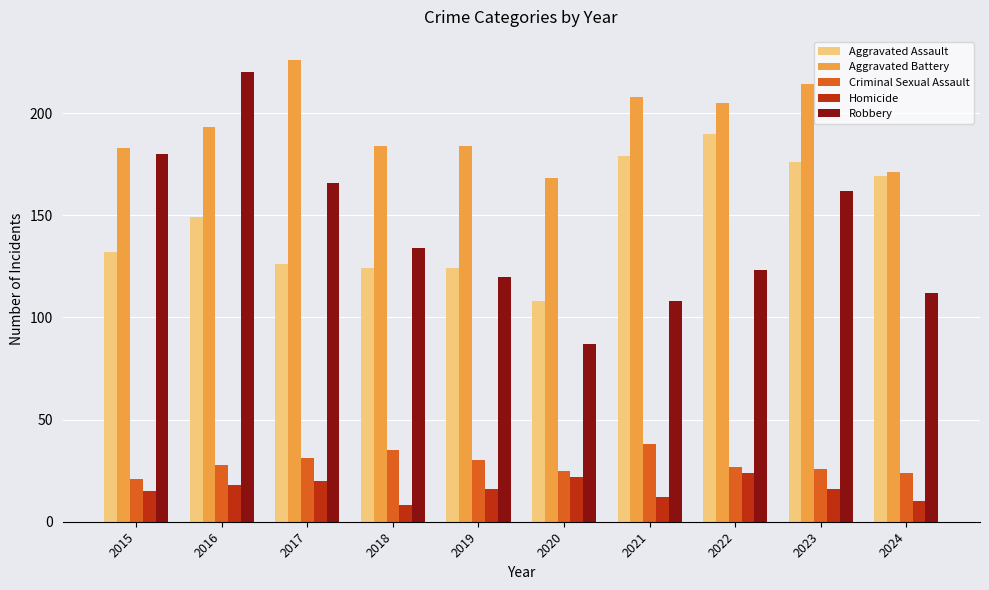

At which label does Robbery reach its peak?

2016